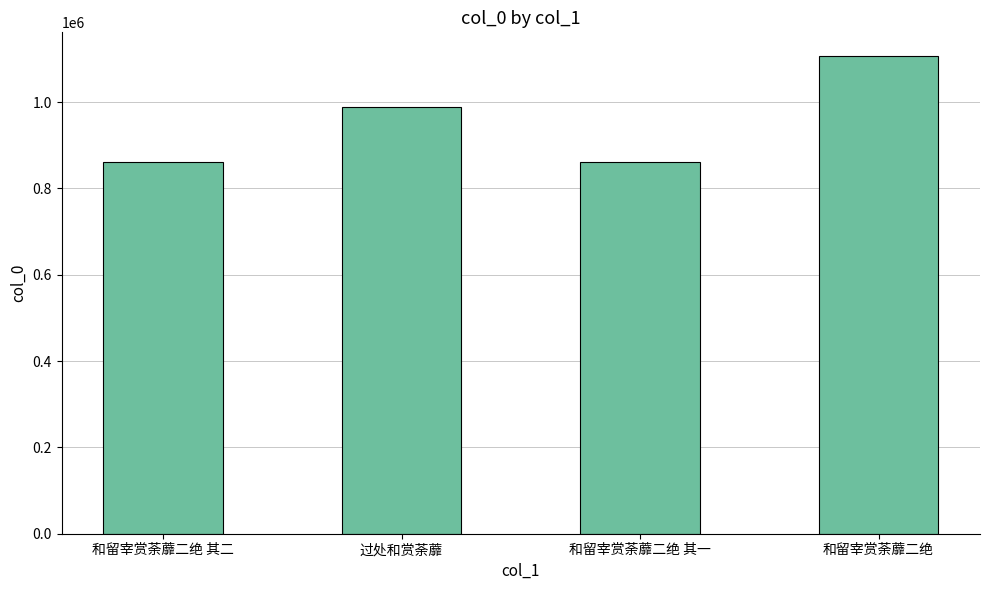

At which category does the chart reach its peak across all series?

和留宰赏荼蘼二绝